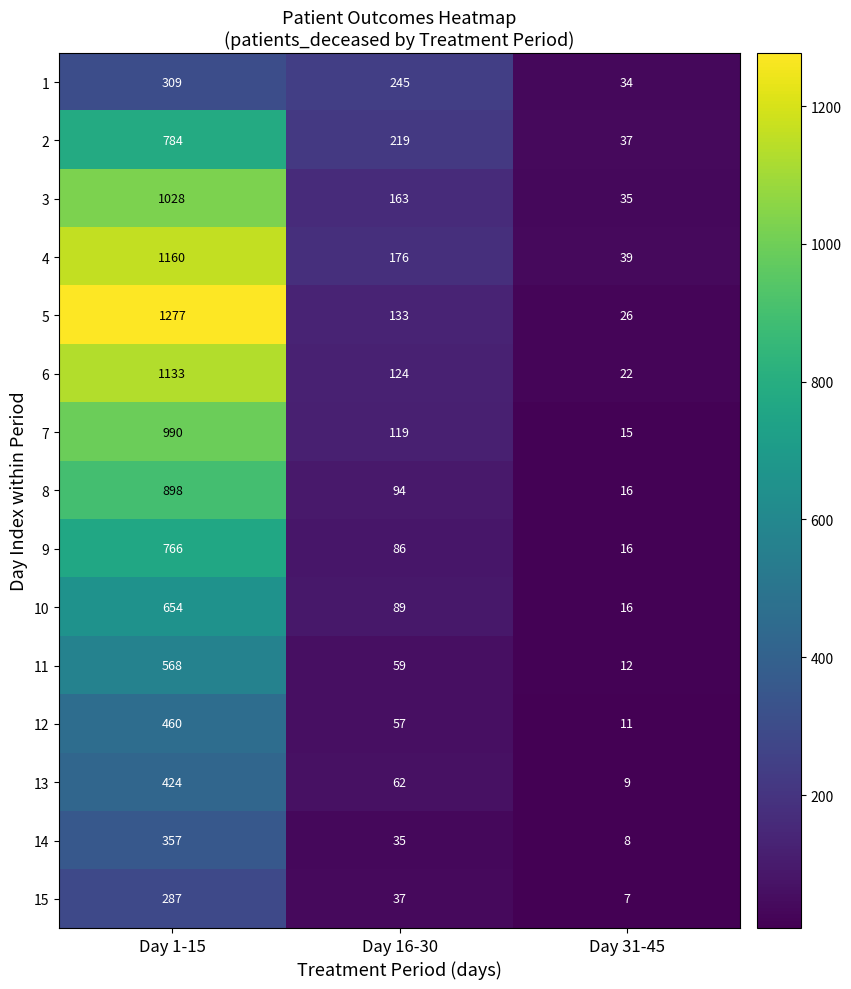

What is the spread (max minus min) of values at Day 1-15?

990